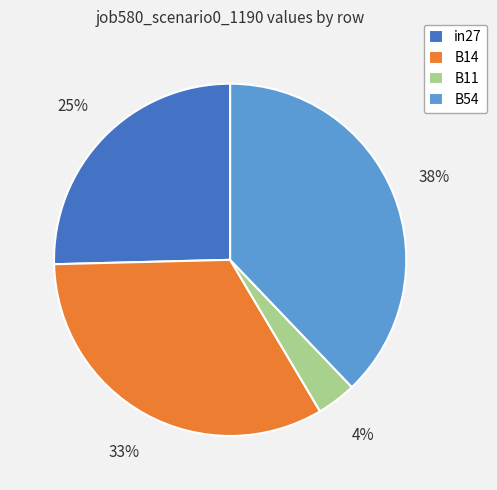

Is B54 the majority of the pie?

No